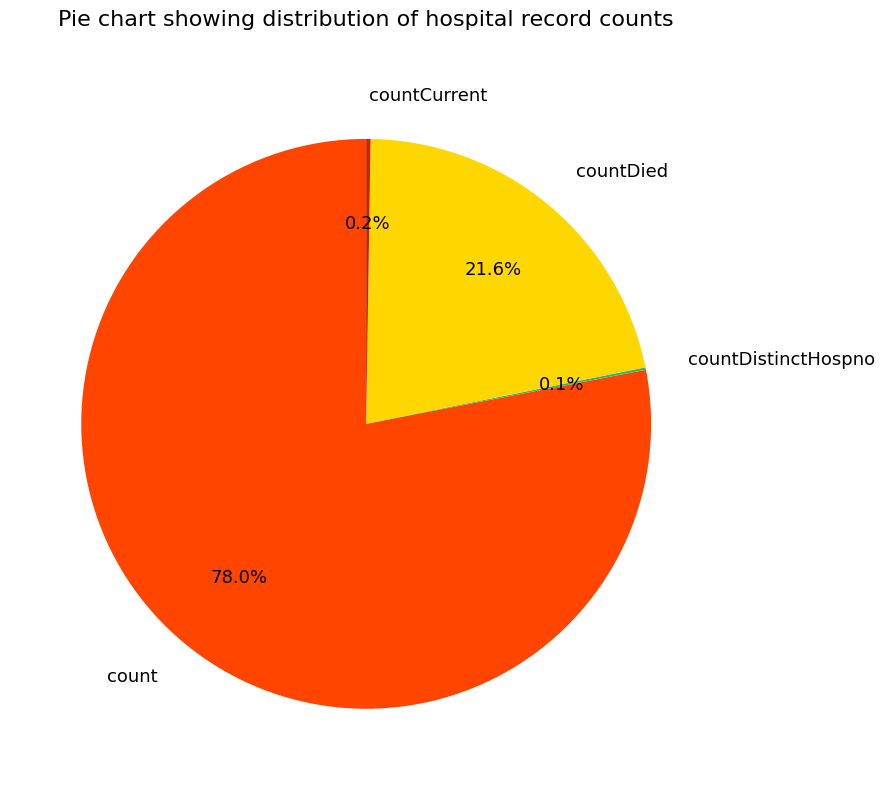

Which slice is the largest?

count